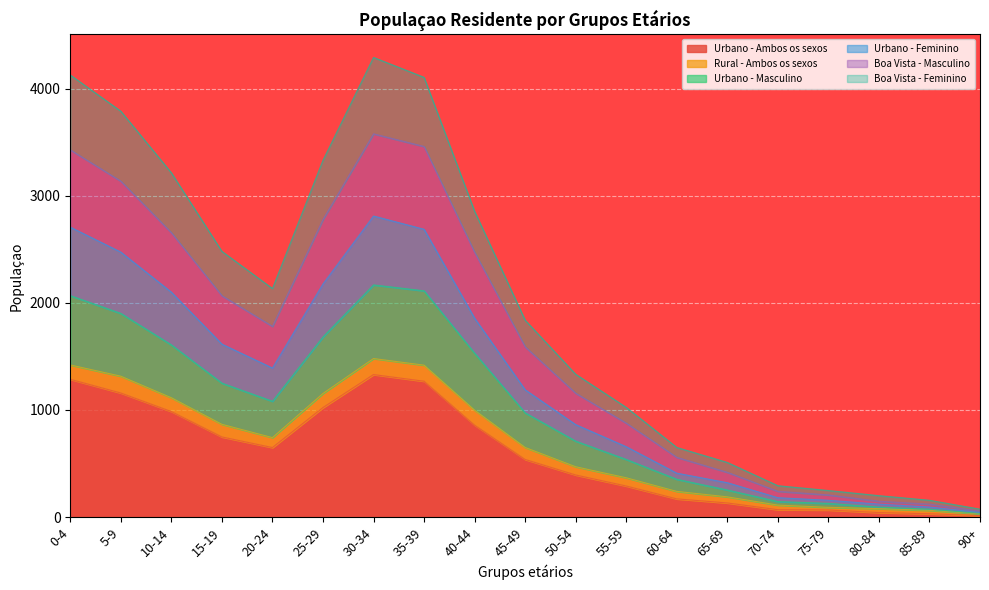

The value of Urbano - Ambos os sexos at 25-29 is 1022. True or false?

True